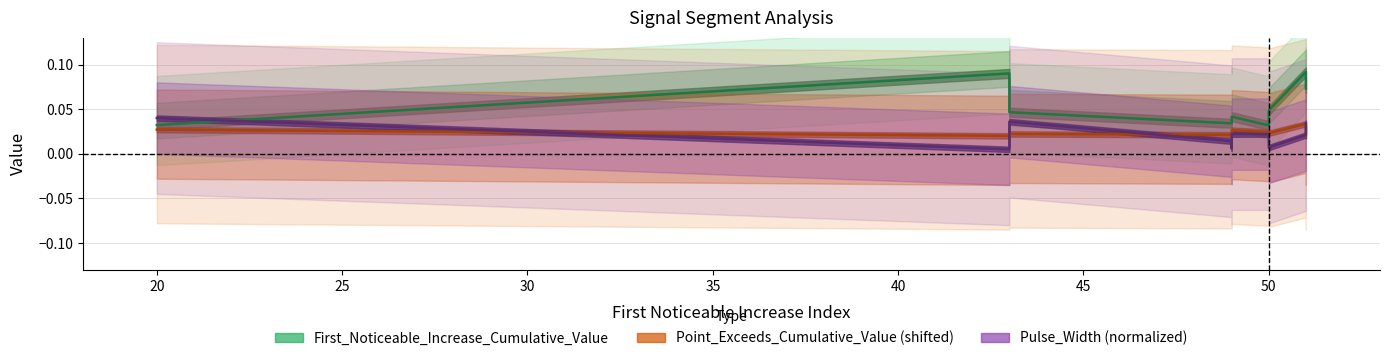

Which label corresponds to the smallest value in the chart?

20